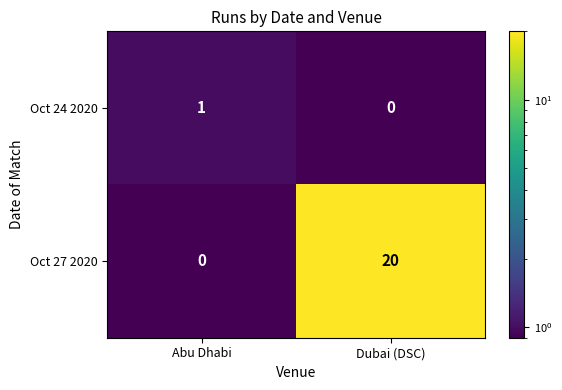

List the labels in order of Oct 27 2020 value, smallest first.

Abu Dhabi, Dubai (DSC)